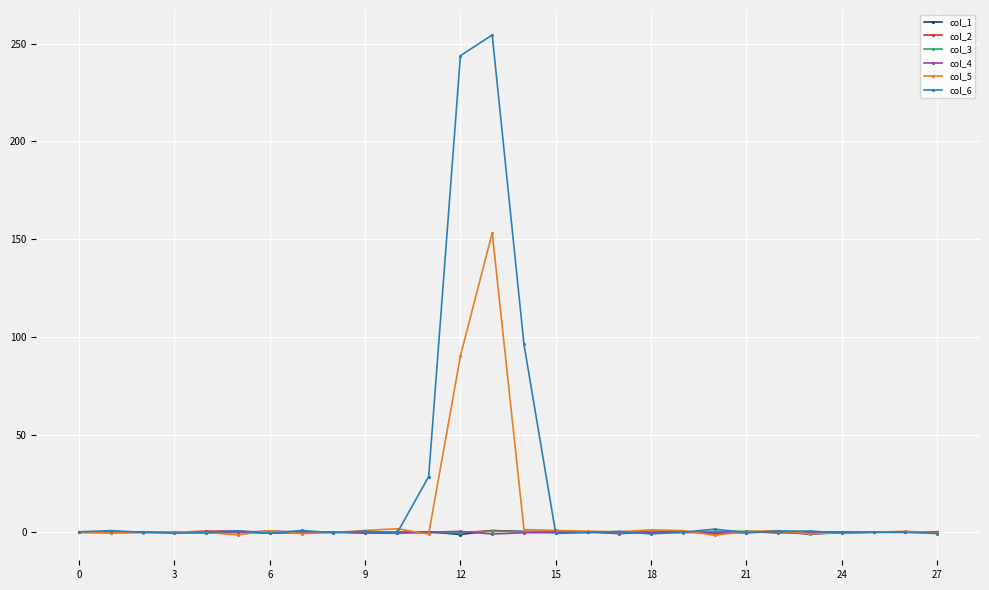

What is the maximum value shown in the chart?

254.4